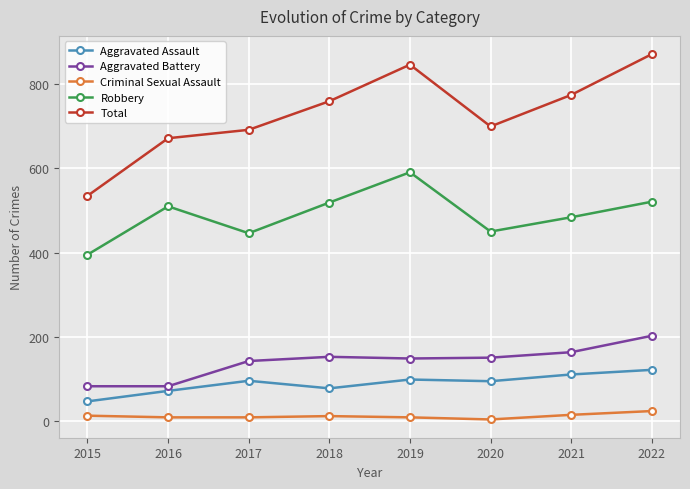

True or false: Total and Aggravated Battery cross at least once.

False